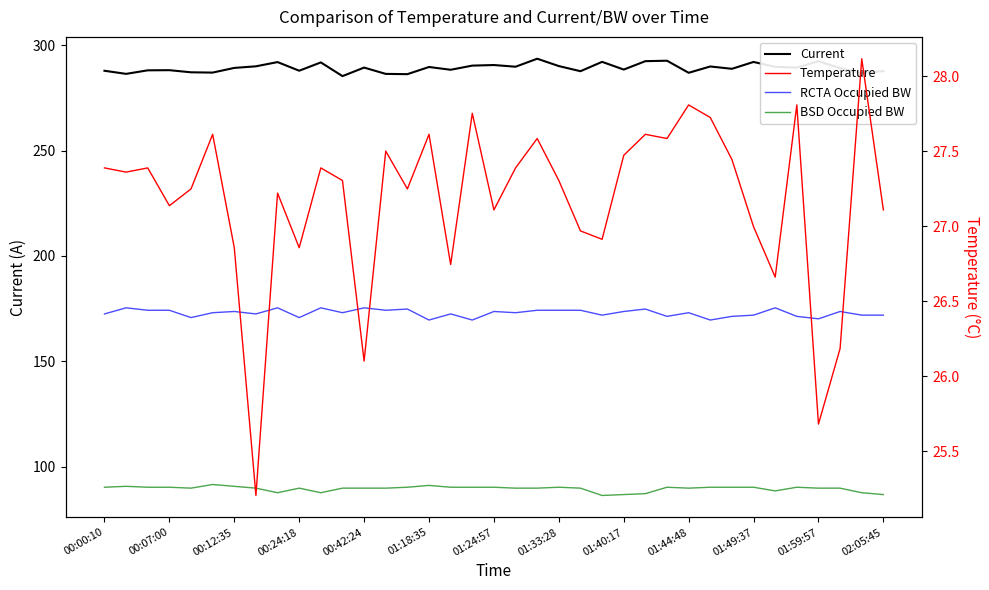

What is the label of the 36th point from the left?

35